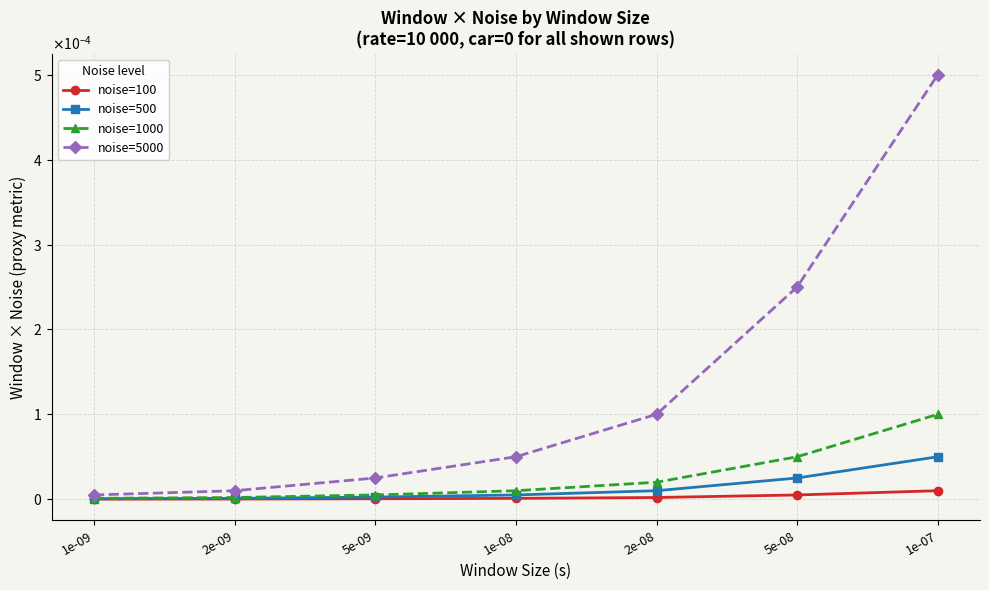

Rank the categories by noise=500 value from lowest to highest.

1e-09, 2e-09, 5e-09, 1e-08, 2e-08, 5e-08, 1e-07